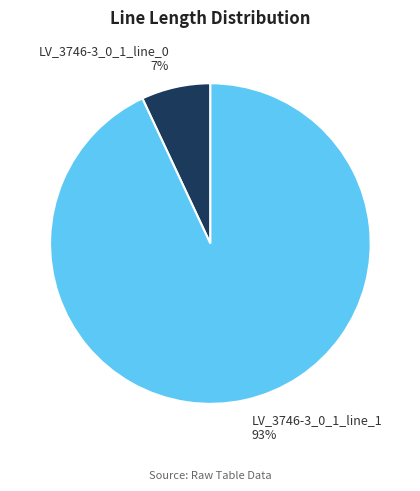

Is there a majority slice in this chart?

Yes